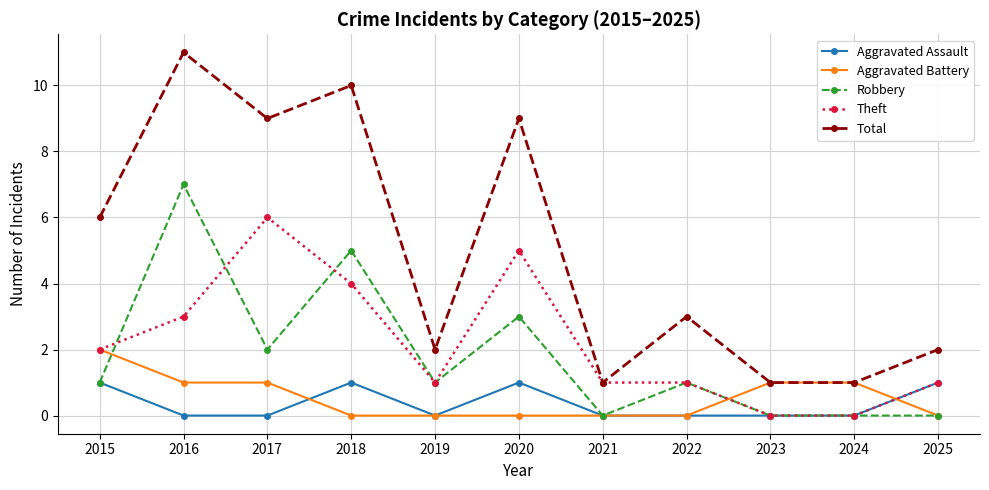

Where is the first local maximum for Total?

2016